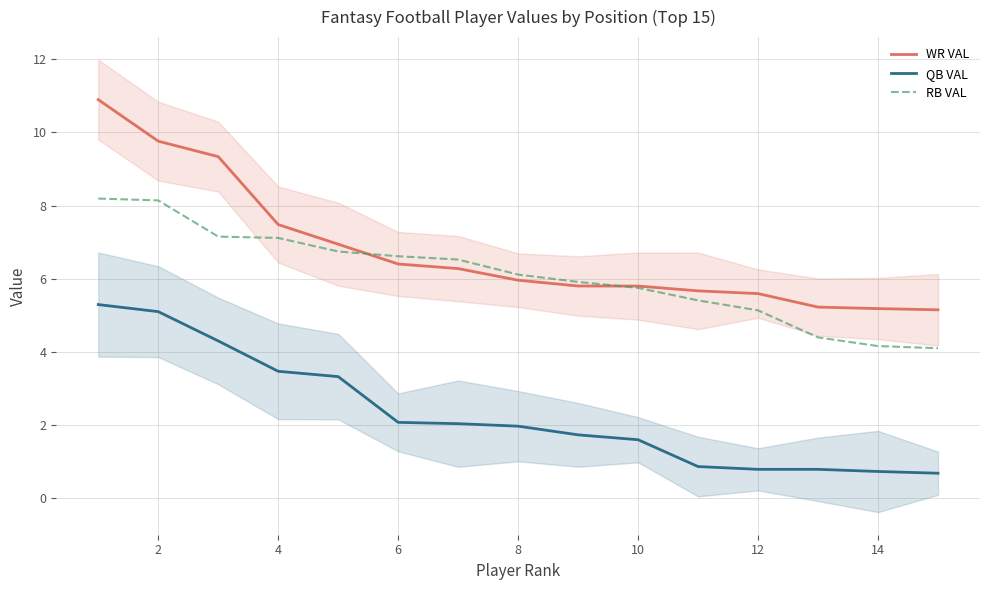

The value of WR VAL at 6 is 4.3. True or false?

False